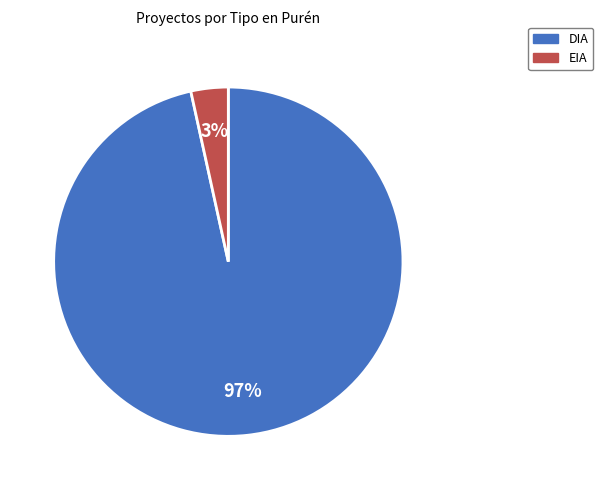

To the nearest percent, what is the combined percentage of DIA and EIA?

100%